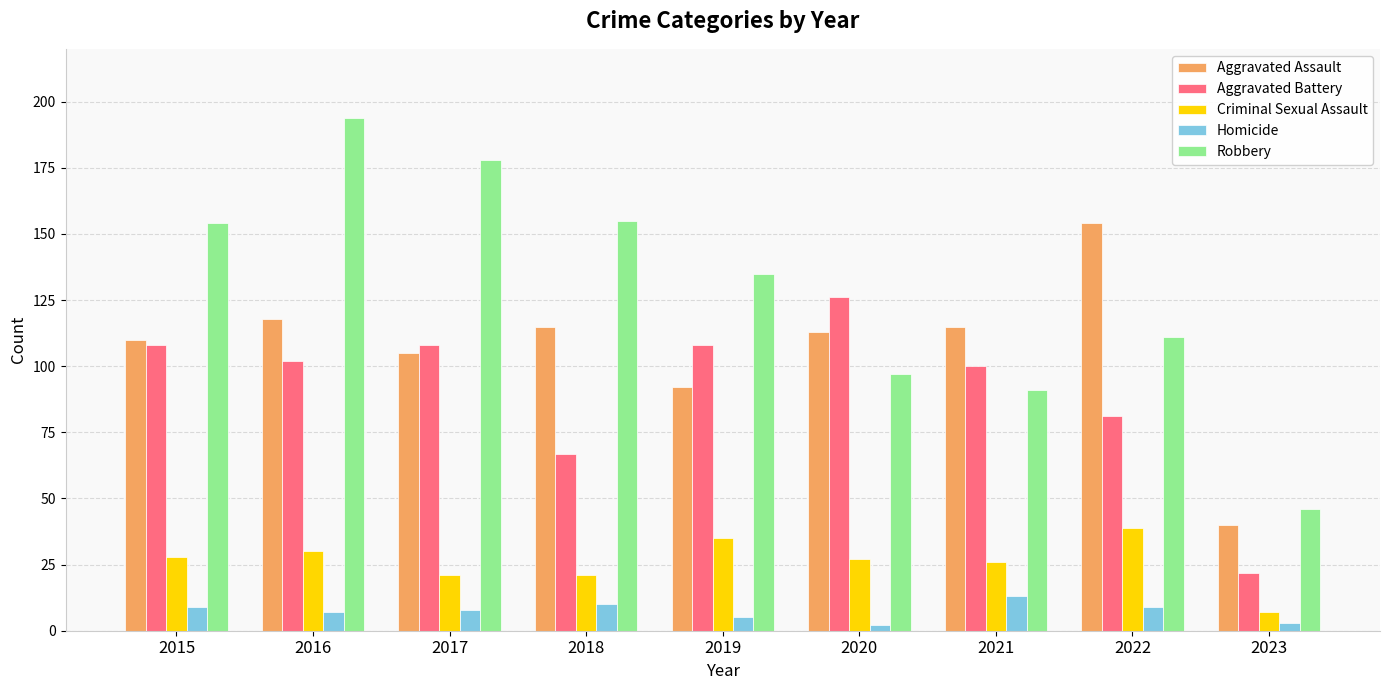

At which label does Criminal Sexual Assault reach its peak?

2022